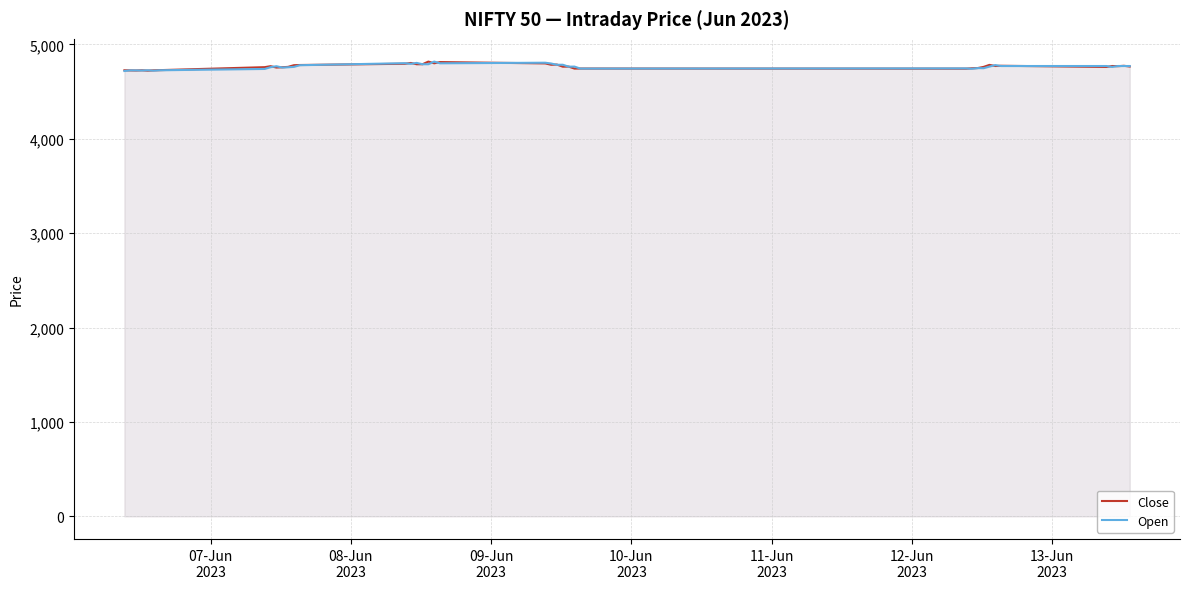

Reading right to left, what are all the values shown in this chart?

Close: 4764.7	4772.5	4768.2	4770.2	4760.1	4772.8	4770.0	4782.0	4760.8	4748.6	4746.2	4742.0	4743.4	4742.9	4764.0	4763.0	4785.4	4783.5	4797.8	4812.0	4798.9	4817.0	4789.0	4789.0	4802.5	4794.0	4780.8	4778.6	4760.9	4757.0	4754.0	4768.4	4757.9	4726.2	4724.4	4721.0	4725.0	4722.6	4723.8	4725.0
Open: 4770.0	4769.9	4770.2	4760.1	4770.0	4770.0	4779.8	4764.0	4746.8	4748.0	4741.0	4744.9	4742.9	4764.0	4763.0	4783.6	4783.0	4796.8	4805.0	4799.0	4817.0	4789.0	4789.0	4803.2	4793.1	4800.0	4778.6	4760.9	4757.0	4754.0	4767.9	4757.5	4739.0	4725.0	4721.0	4724.9	4722.6	4723.8	4724.1	4717.4